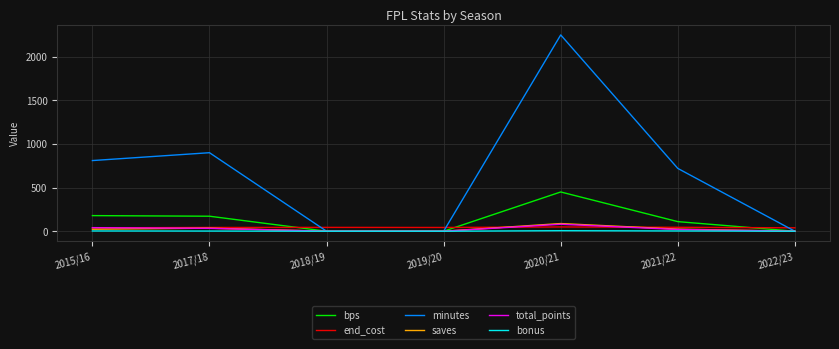

Where do bps and end_cost first cross each other?

2017/18 and 2018/19